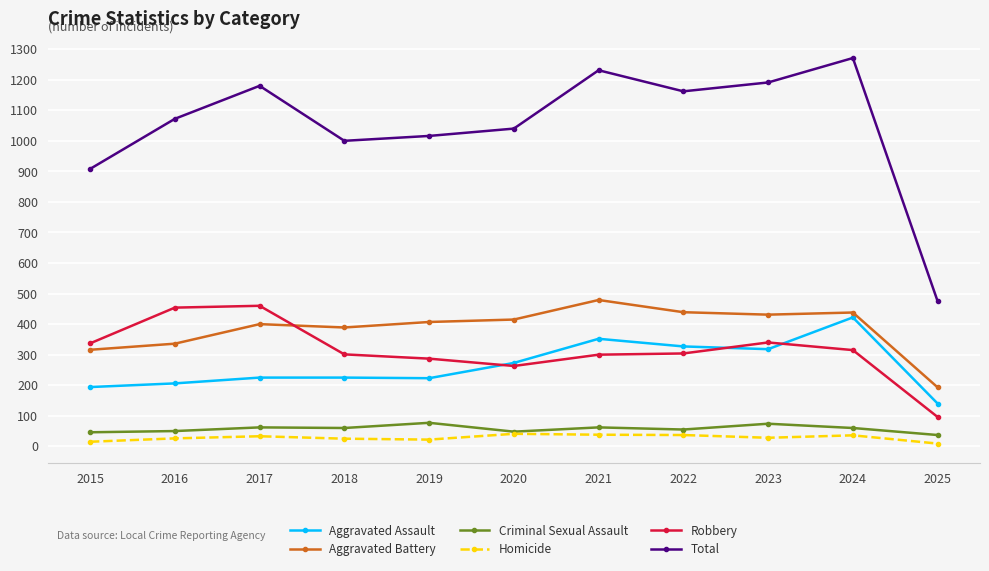

At how many categories does at least one series exceed 852?

10